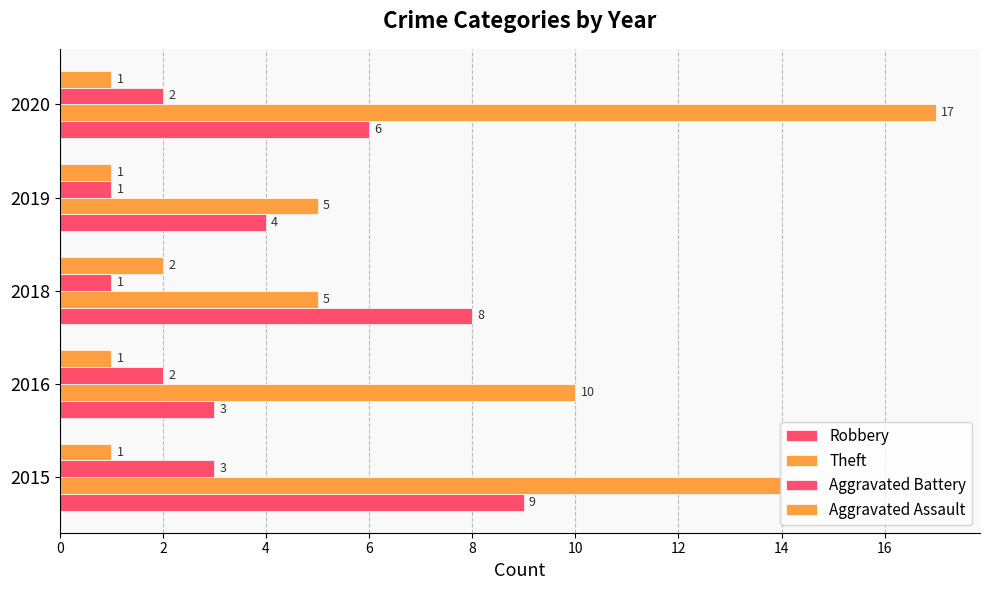

How many values in the Robbery series are below 6?

2